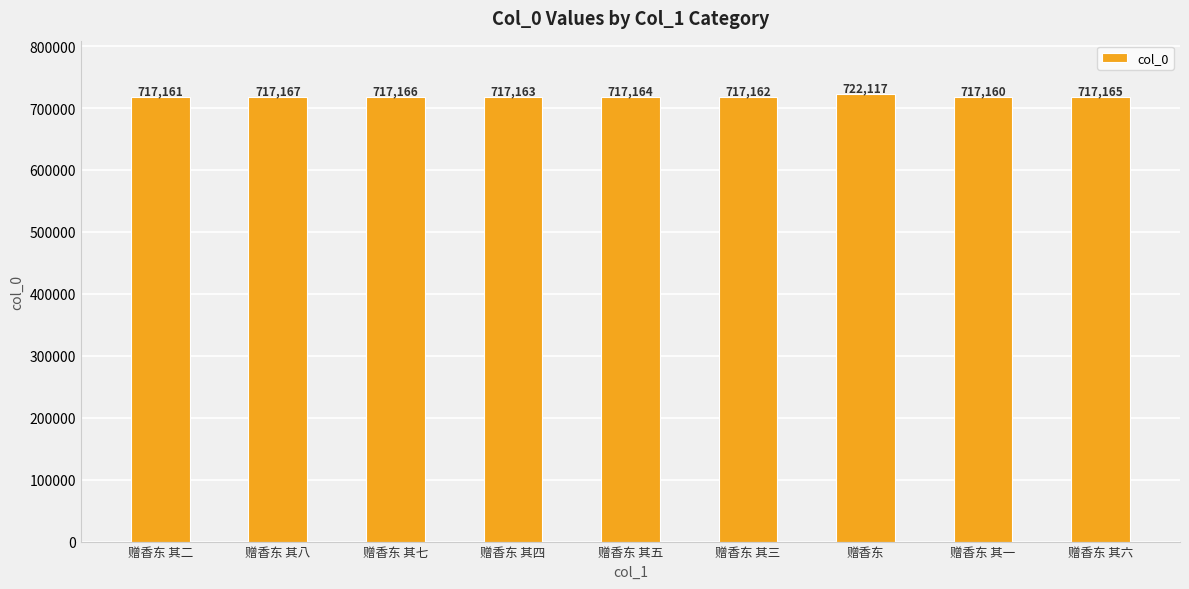

Reading right to left, what are all the values shown in this chart?

赠香东 其六=717165	赠香东 其一=717160	赠香东=722117	赠香东 其三=717162	赠香东 其五=717164	赠香东 其四=717163	赠香东 其七=717166	赠香东 其八=717167	赠香东 其二=717161